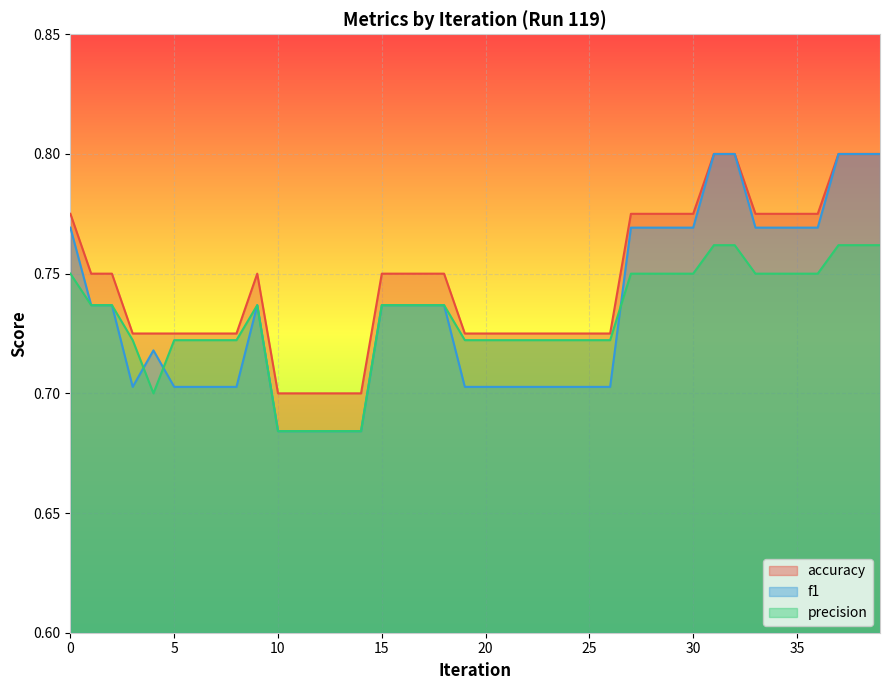

True or false: precision and accuracy cross at least once.

False